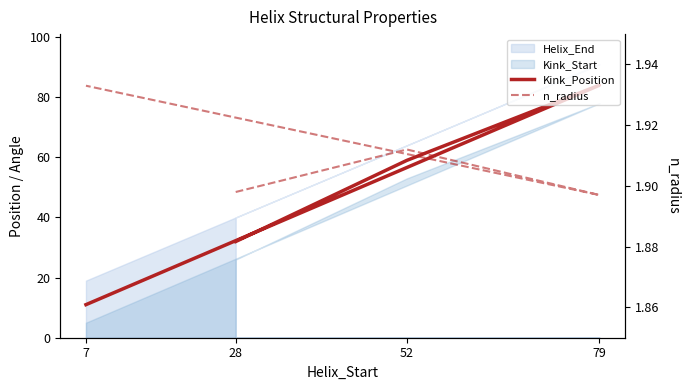

Is it true that Kink_Position equals 59.0 at 52?

True